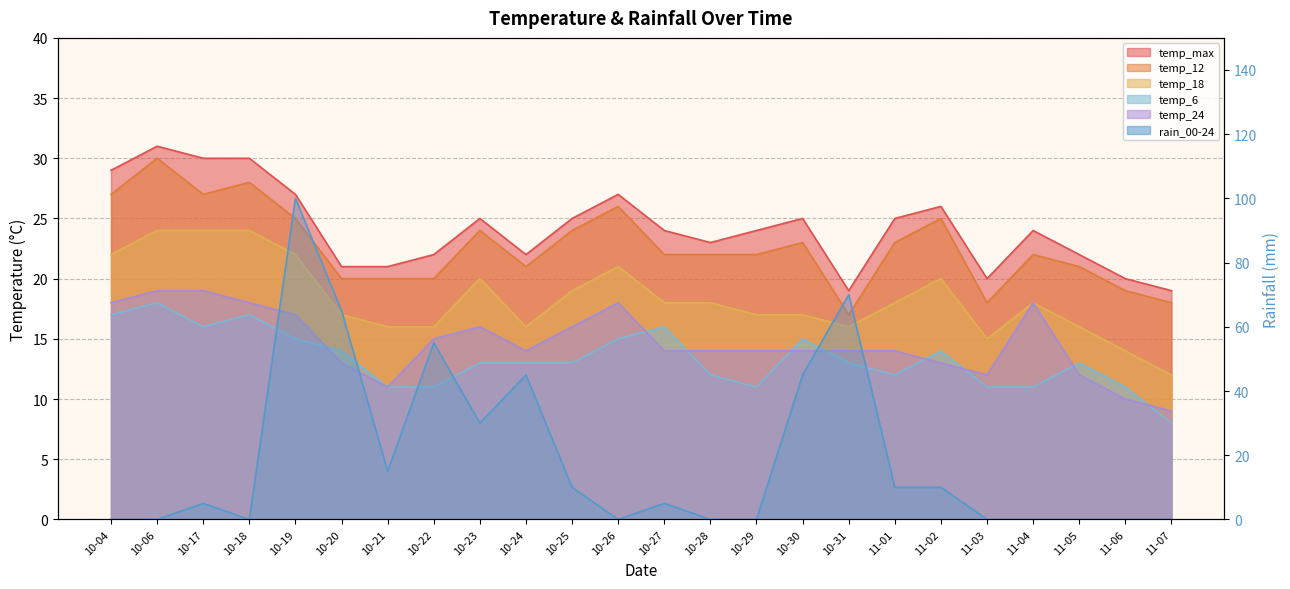

Which series has the largest range (max minus min)?

rain_00-24